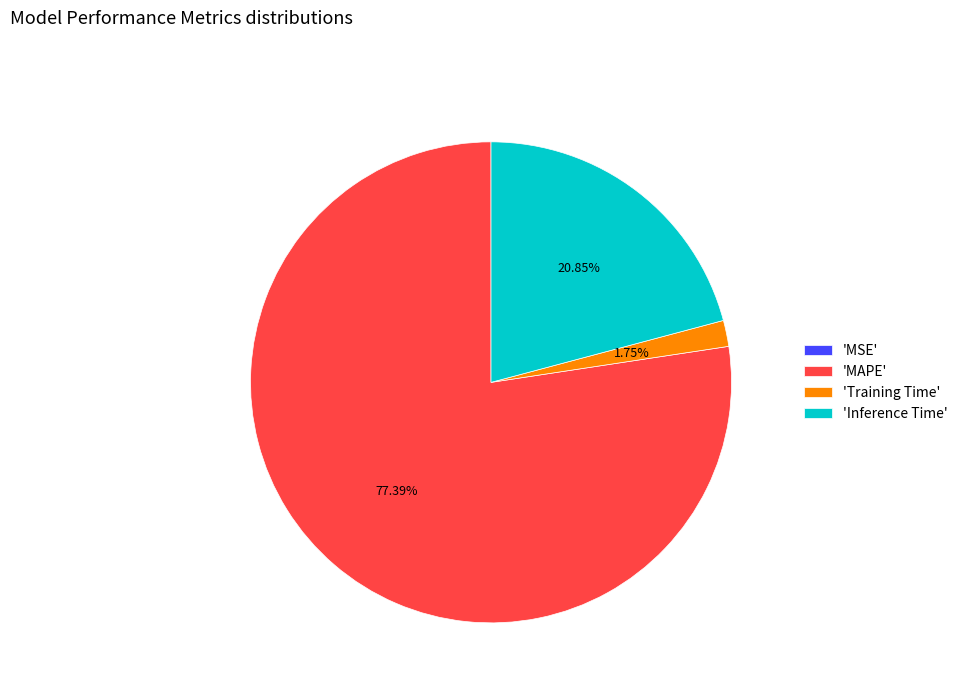

Is there a majority slice in this chart?

Yes